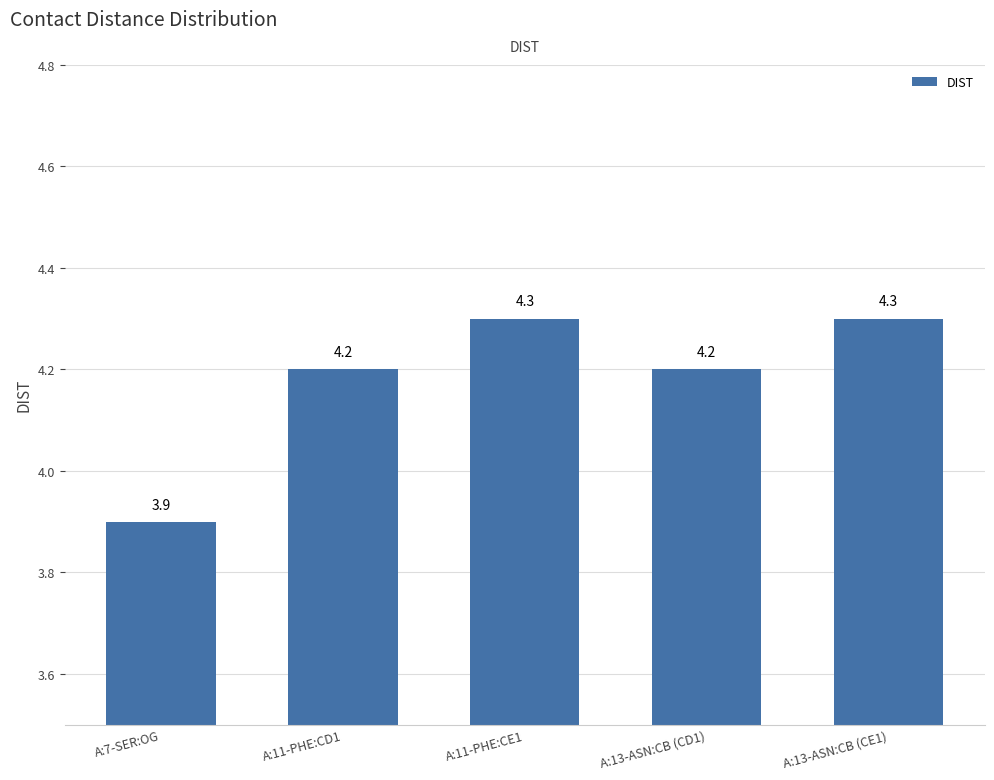

What is the sum of the values at A:7-SER:OG and A:11-PHE:CE1?

8.2